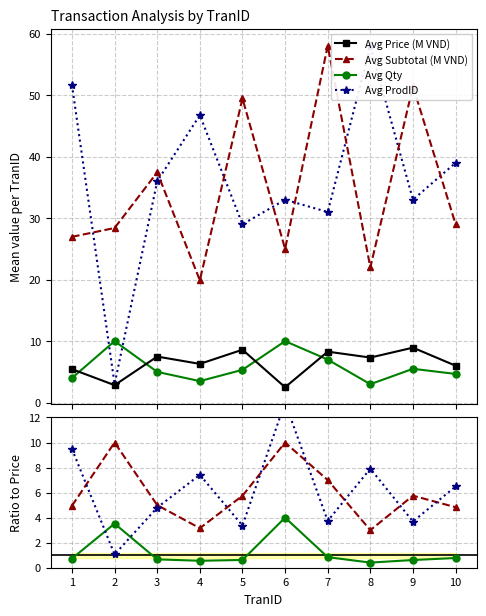

How many values in the ProdID_avg series exceed 36?

4